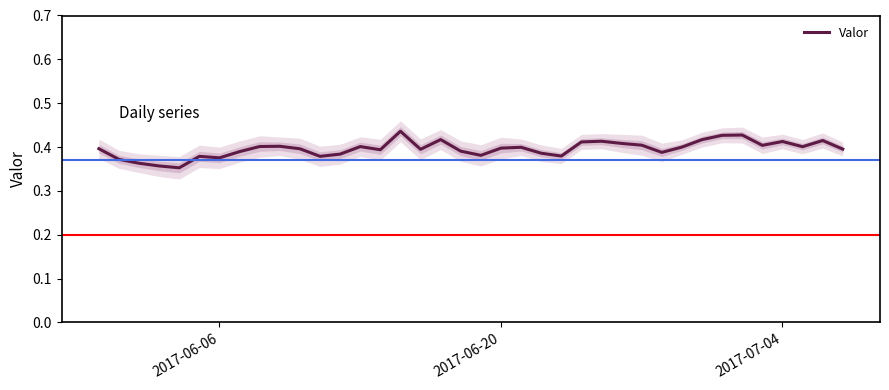

Reading left to right, transcribe all the data shown in this chart.

0.4	0.4	0.4	0.4	0.4	0.4	0.4	0.4	0.4	0.4	0.4	0.4	0.4	0.4	0.4	0.4	0.4	0.4	0.4	0.4	0.4	0.4	0.4	0.4	0.4	0.4	0.4	0.4	0.4	0.4	0.4	0.4	0.4	0.4	0.4	0.4	0.4	0.4